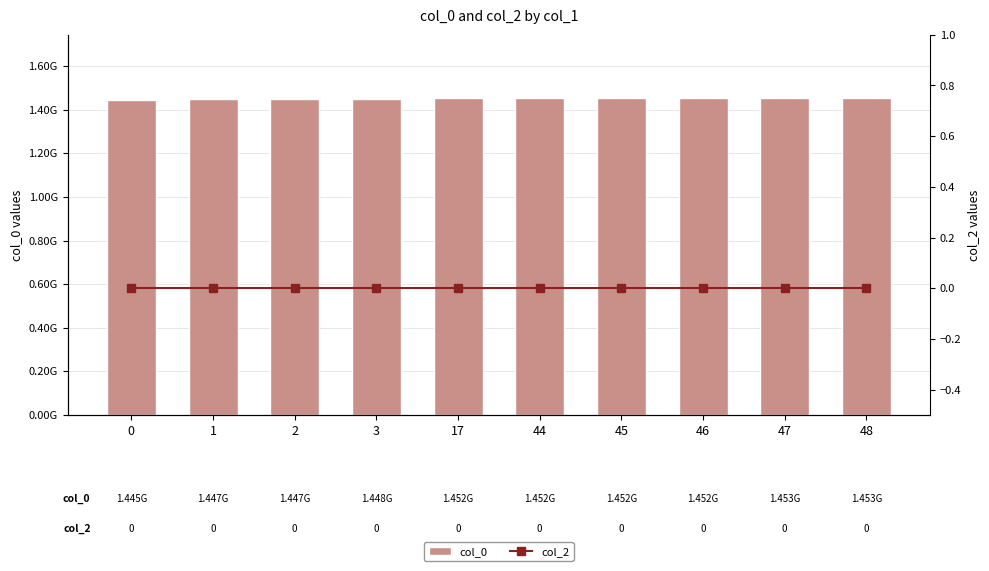

What is the value of the col_0 bar at the 10th from the left?

1453216633